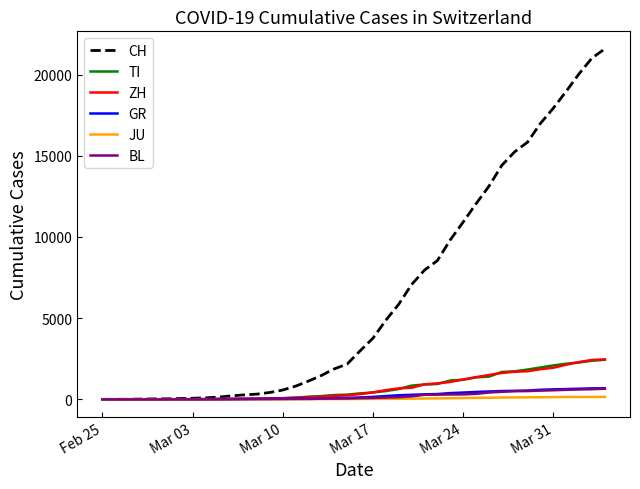

Which series has the largest total across all categories?

CH